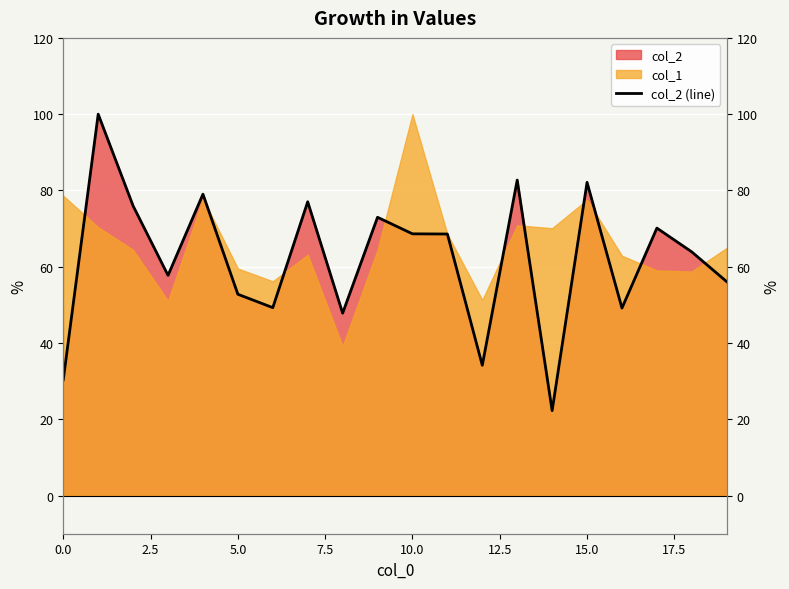

What is the difference between the maximum and minimum values?

77.7